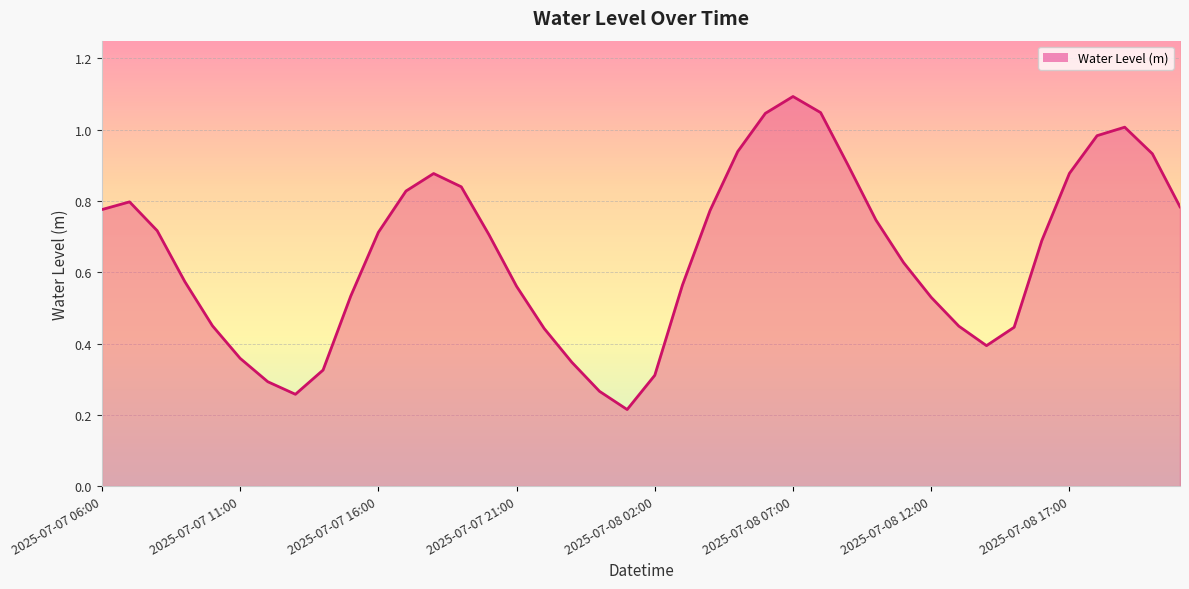

Reading right to left, extract all data points from this chart.

2025-07-08 21:00=0.8	2025-07-08 20:00=0.9	2025-07-08 19:00=1.0	2025-07-08 18:00=1.0	2025-07-08 17:00=0.9	2025-07-08 16:00=0.7	2025-07-08 15:00=0.4	2025-07-08 14:00=0.4	2025-07-08 13:00=0.4	2025-07-08 12:00=0.5	2025-07-08 11:00=0.6	2025-07-08 10:00=0.7	2025-07-08 09:00=0.9	2025-07-08 08:00=1.0	2025-07-08 07:00=1.1	2025-07-08 06:00=1.0	2025-07-08 05:00=0.9	2025-07-08 04:00=0.8	2025-07-08 03:00=0.6	2025-07-08 02:00=0.3	2025-07-08 01:00=0.2	2025-07-08 00:00=0.3	2025-07-07 23:00=0.3	2025-07-07 22:00=0.4	2025-07-07 21:00=0.6	2025-07-07 20:00=0.7	2025-07-07 19:00=0.8	2025-07-07 18:00=0.9	2025-07-07 17:00=0.8	2025-07-07 16:00=0.7	2025-07-07 15:00=0.5	2025-07-07 14:00=0.3	2025-07-07 13:00=0.3	2025-07-07 12:00=0.3	2025-07-07 11:00=0.4	2025-07-07 10:00=0.4	2025-07-07 09:00=0.6	2025-07-07 08:00=0.7	2025-07-07 07:00=0.8	2025-07-07 06:00=0.8